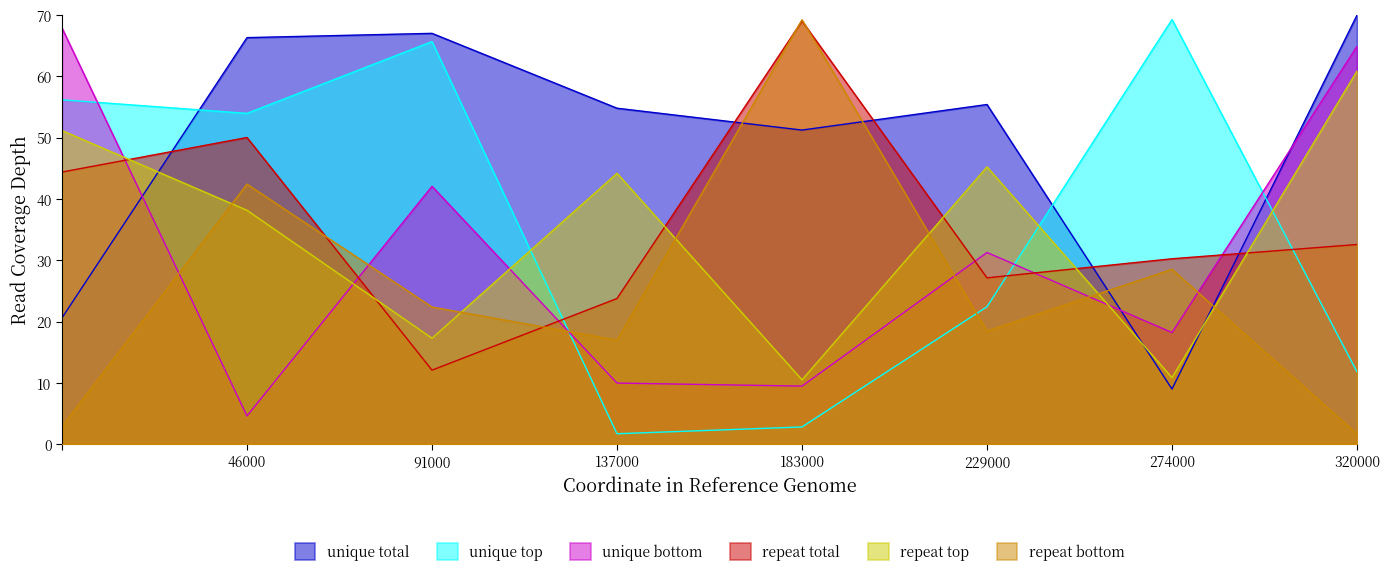

What is the spread (max minus min) of values at 274000?

60.3